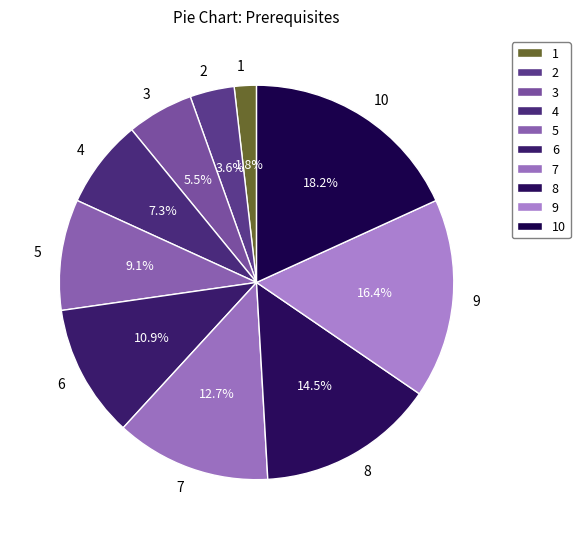

Is it true that 1 is 8% of the pie?

False